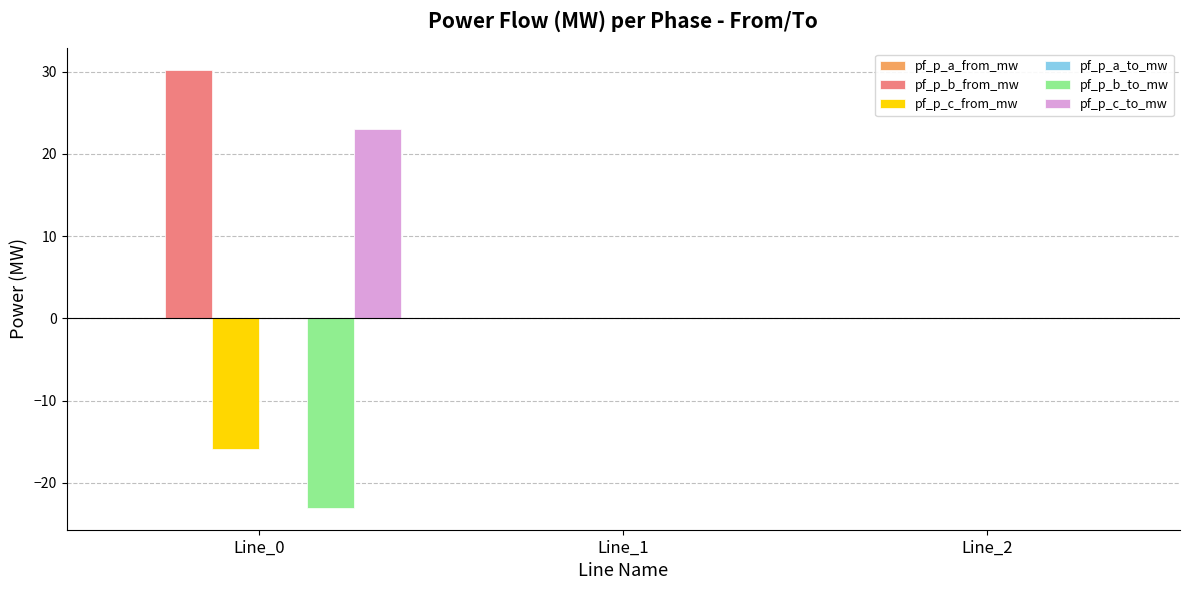

Which series changed the most between Line_0 and Line_1?

pf_p_b_from_mw